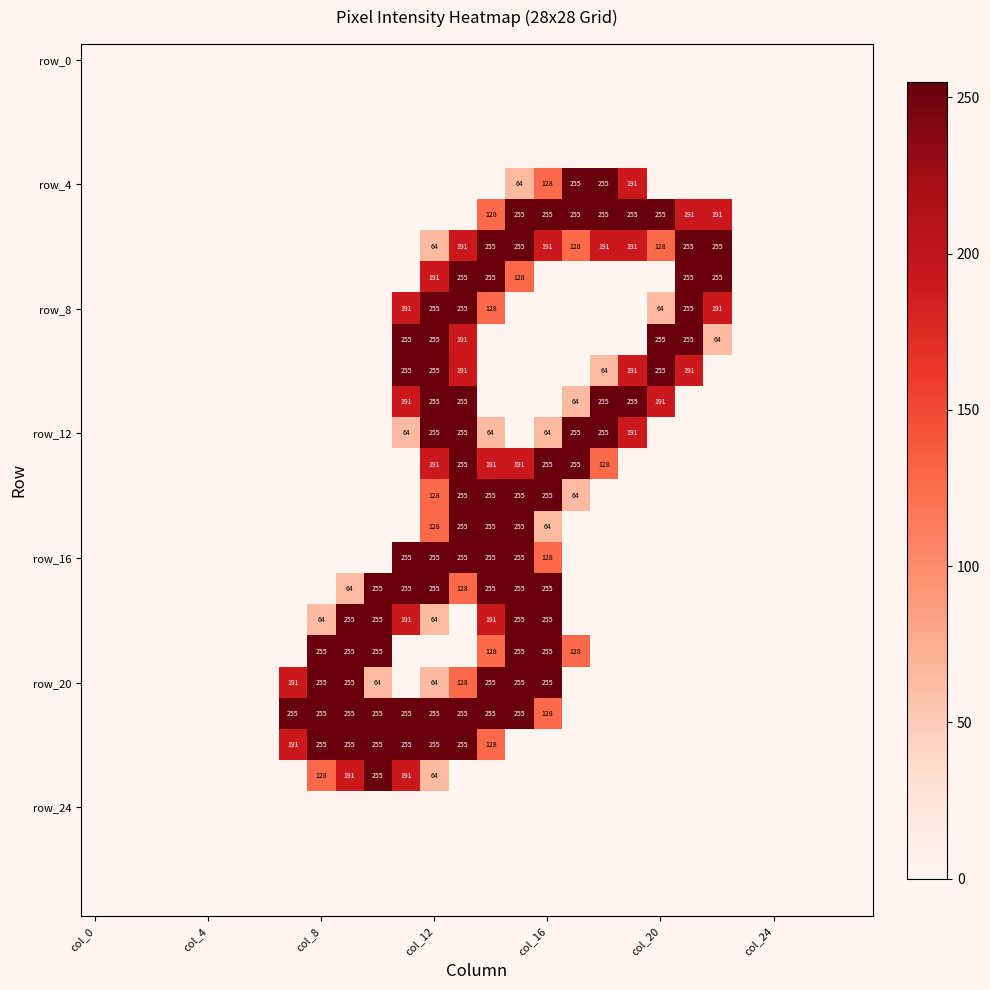

Count the number of data series in this chart.

28